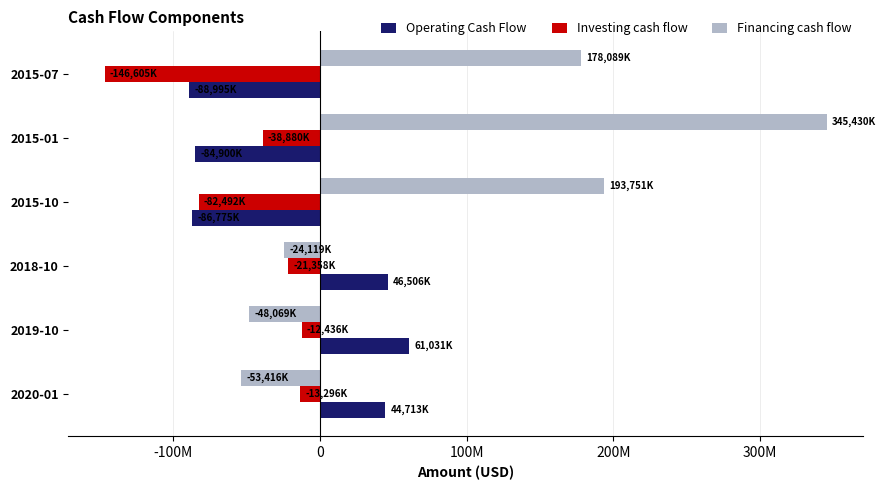

What are all the series names shown in the legend?

Operating Cash Flow, Investing cash flow, Financing cash flow